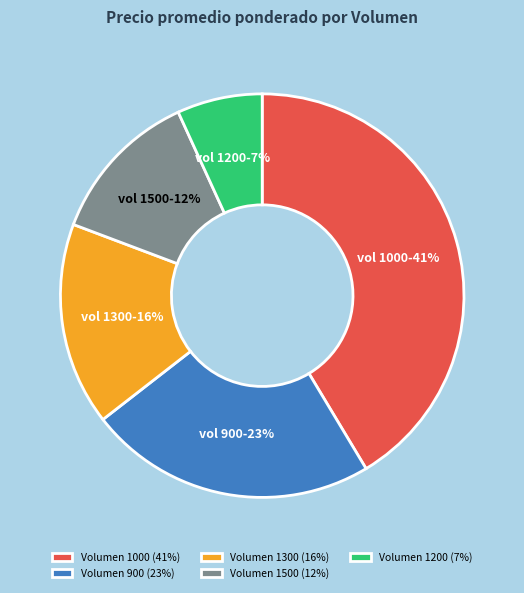

True or false: Volumen 1300 (16%) accounts for 30% of the total.

False